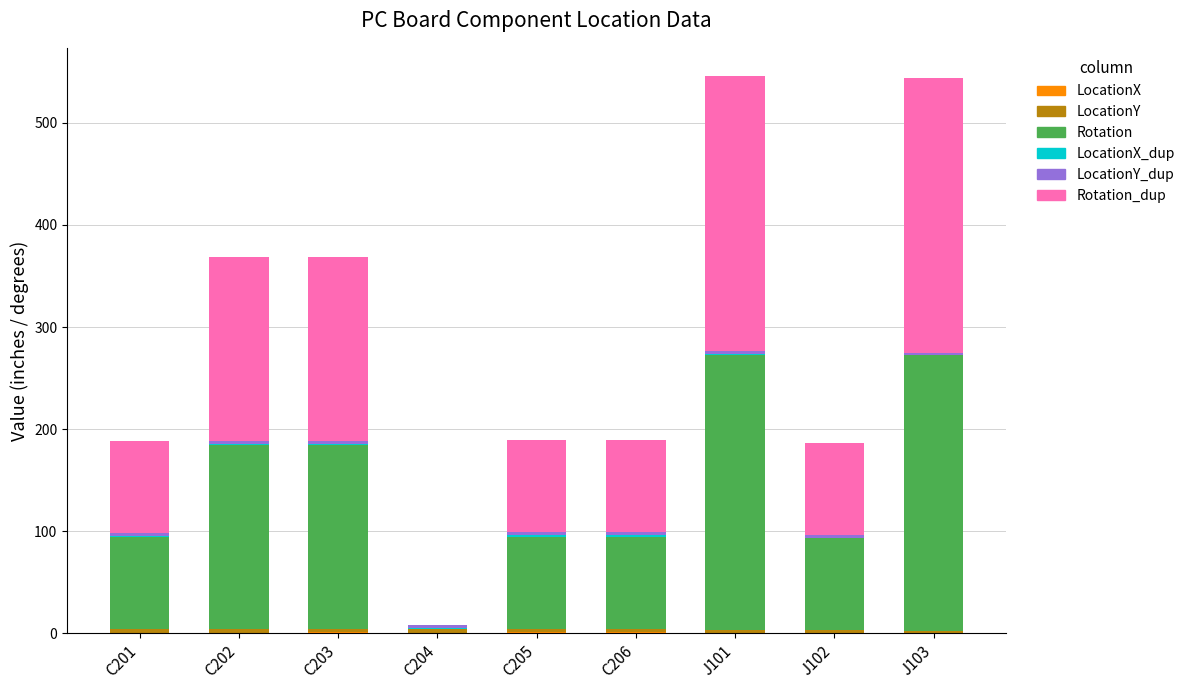

True or false: LocationX_dup has a value of 0.2 at J103.

True